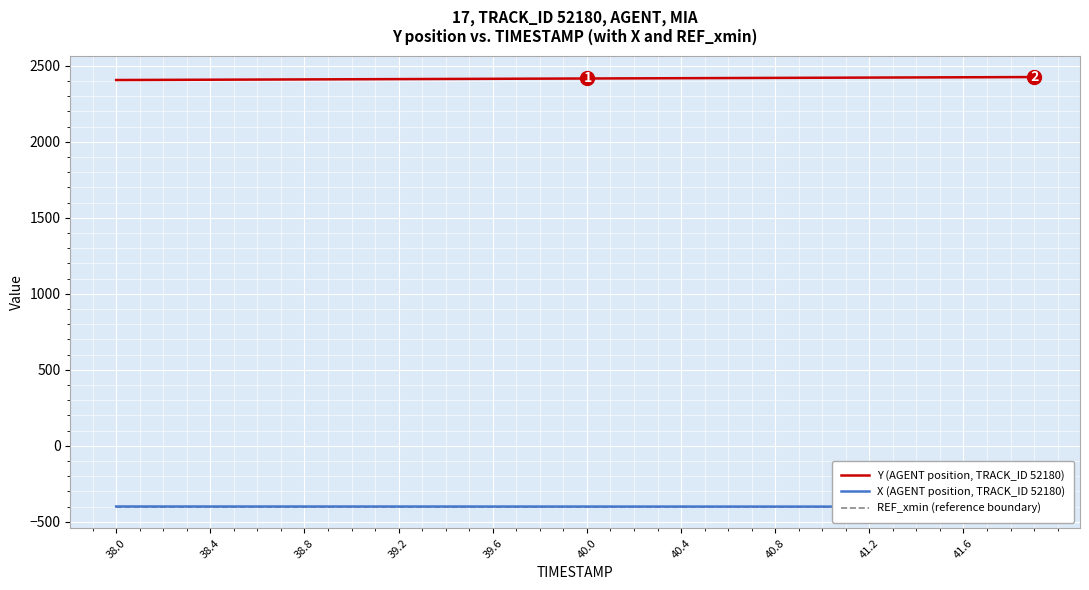

What are all the series names shown in the legend?

Y (AGENT position, TRACK_ID 52180), X (AGENT position, TRACK_ID 52180), REF_xmin (reference boundary)